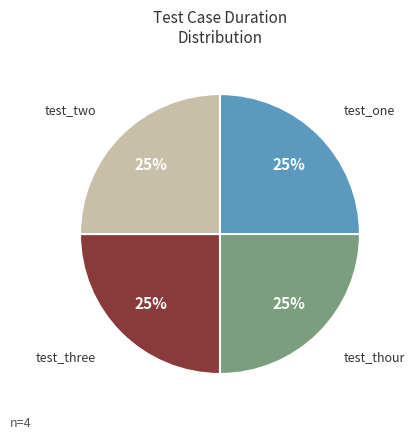

To the nearest percent, what is the average slice percentage?

25%